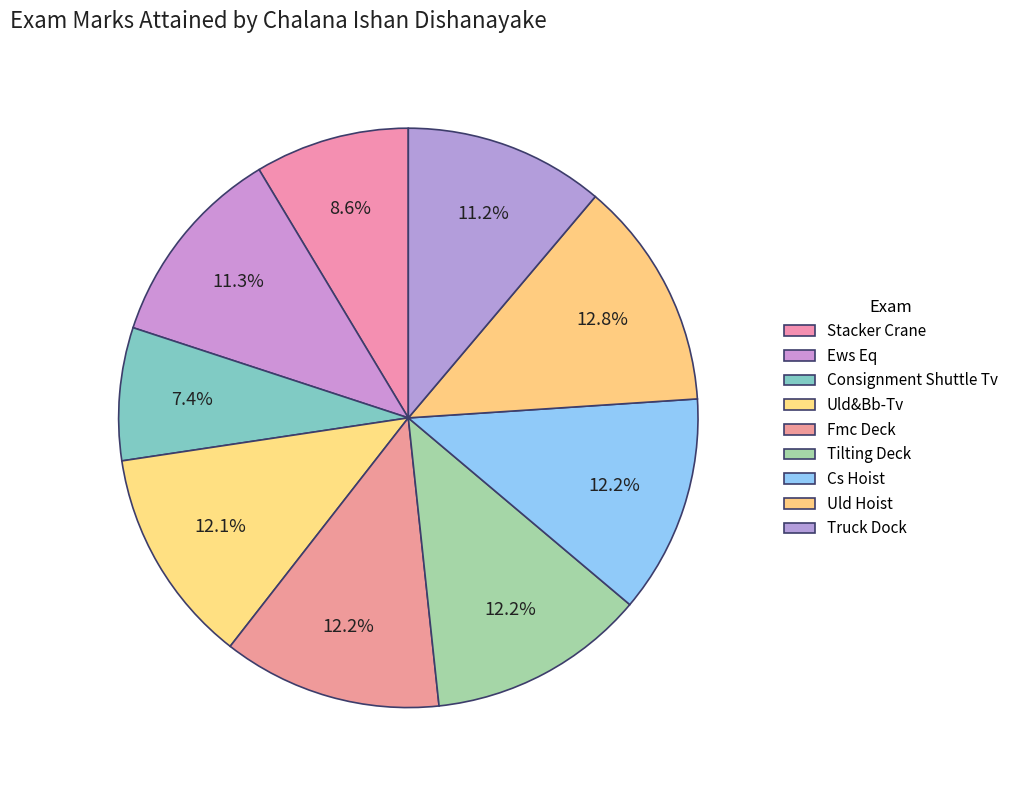

How many slices are in this pie chart?

9